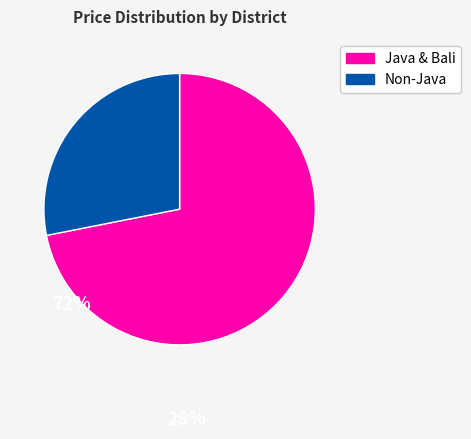

Is there any slice that represents more than half of the pie?

Yes